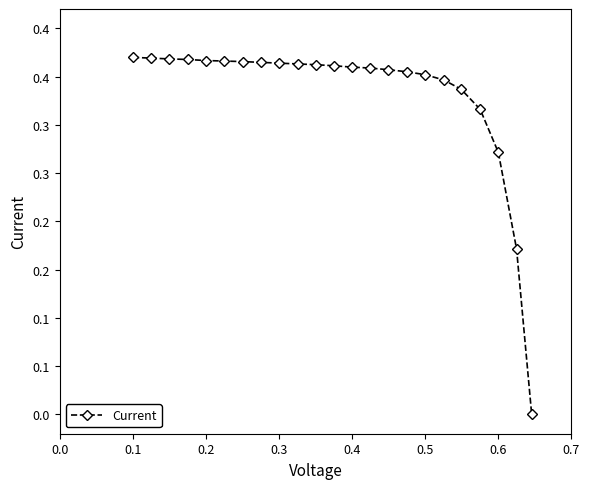

Reading right to left, list all the values displayed in this chart.

0.0	0.2	0.3	0.3	0.3	0.3	0.4	0.4	0.4	0.4	0.4	0.4	0.4	0.4	0.4	0.4	0.4	0.4	0.4	0.4	0.4	0.4	0.4